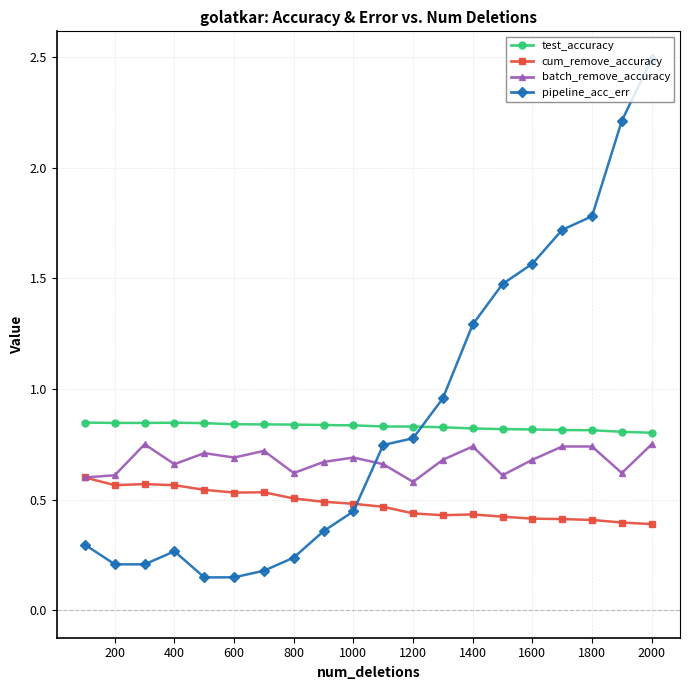

Count the cum_remove_accuracy values in the range 0 to 1.

20